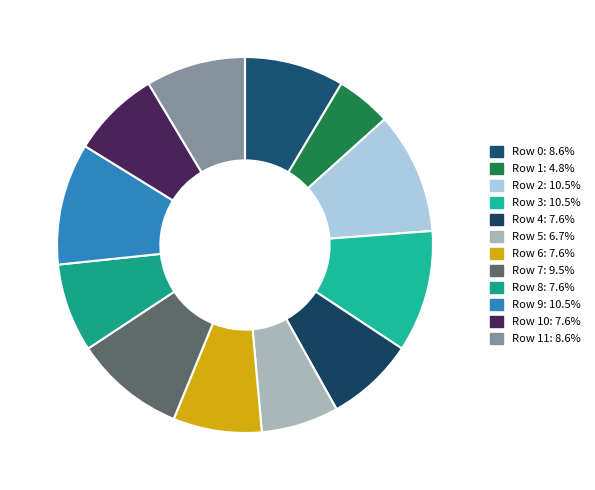

How many segments does this pie chart have?

12